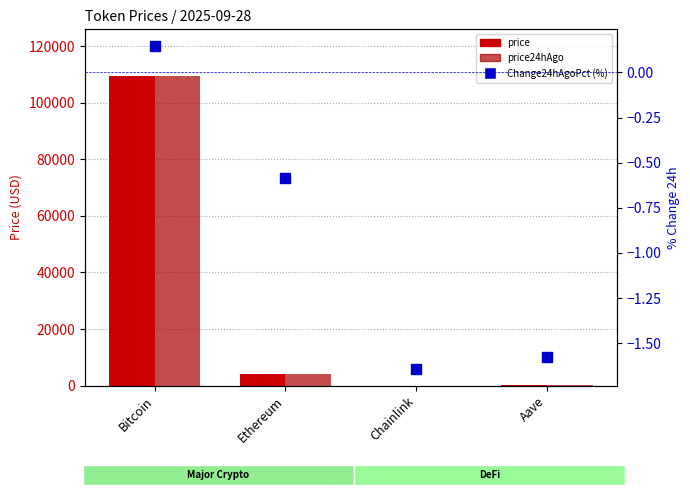

What is the total value across all series at Bitcoin?

218915.1